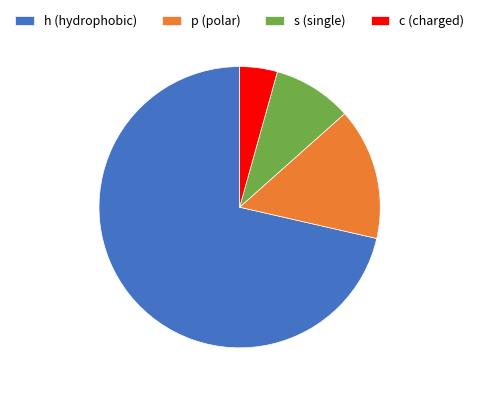

What is the smallest slice in the pie chart?

c